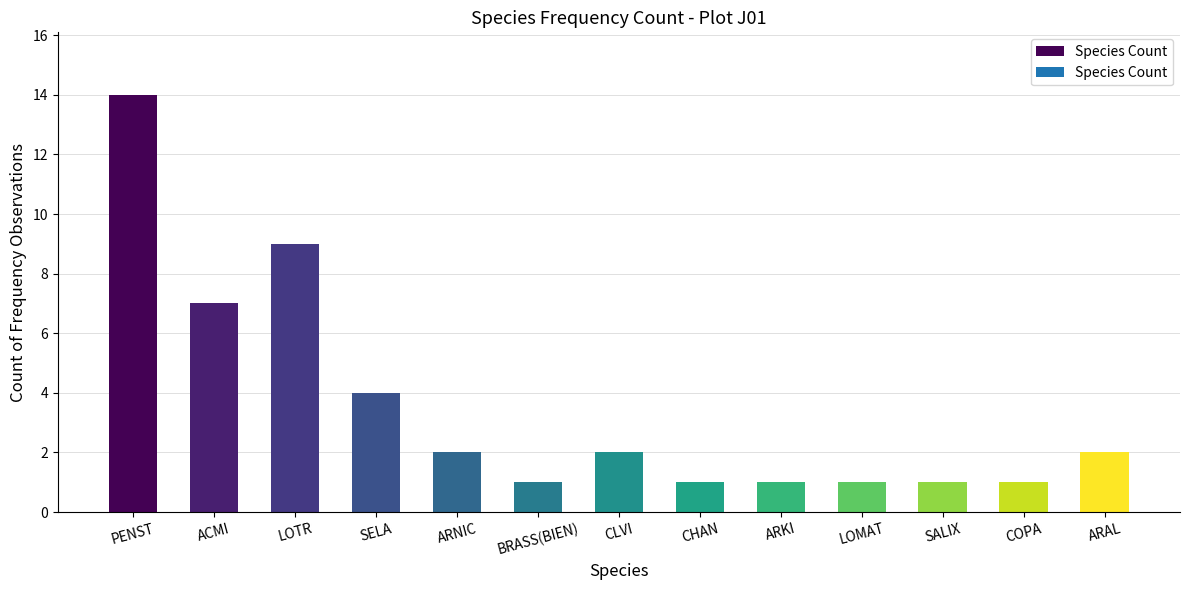

What is the greatest value displayed?

14